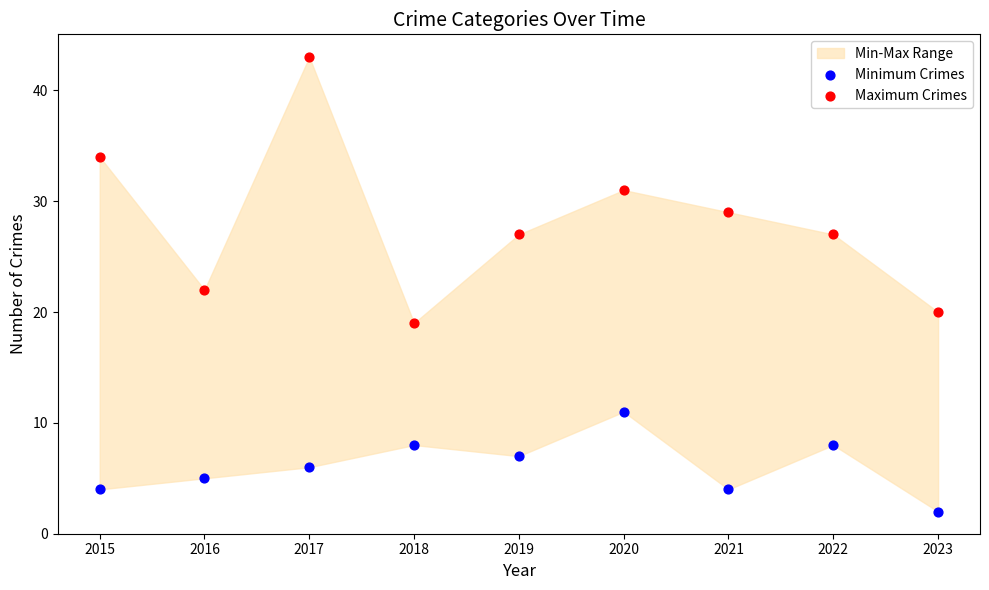

Across all data points, what is the range of Y values (max minus min)?

41